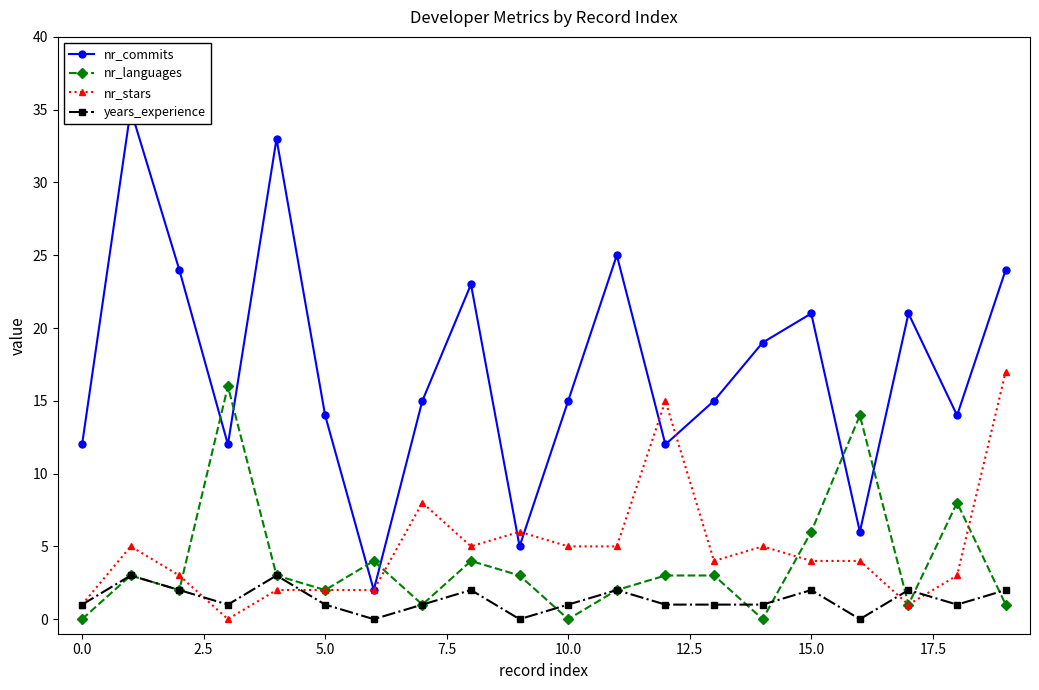

In nr_languages, how many points are lower than both neighbors (excluding endpoints)?

6